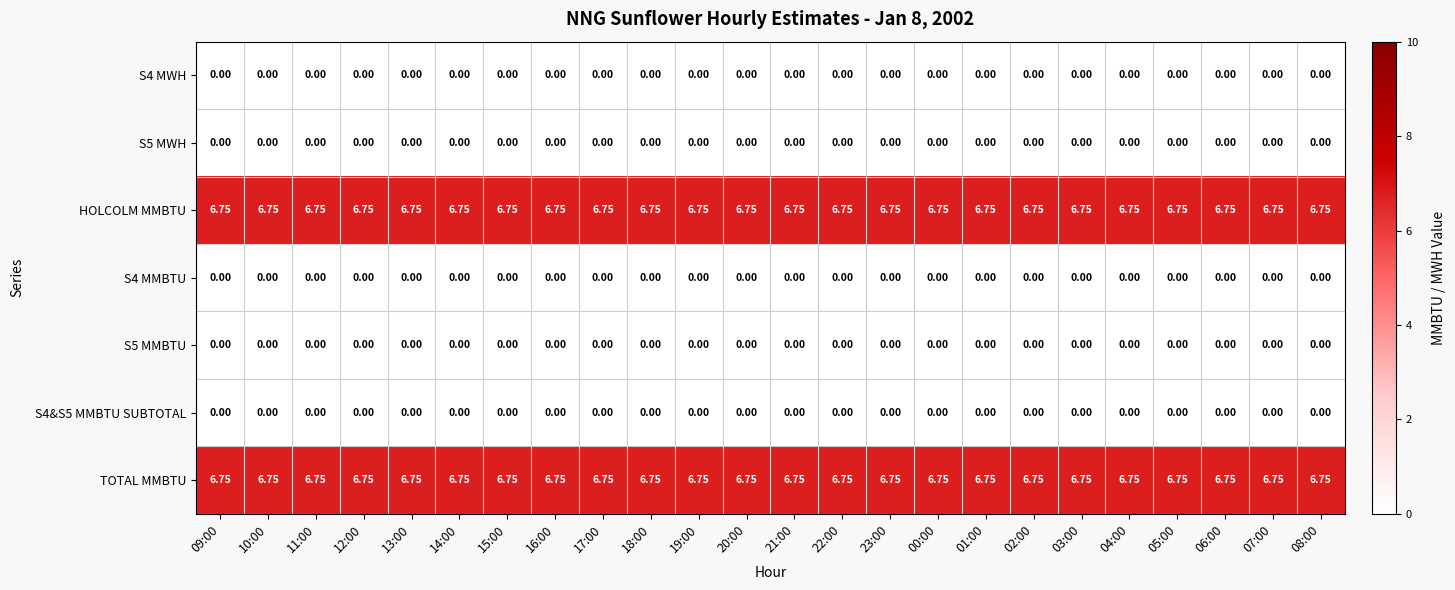

Rank the series at 11:00 from lowest to highest value.

S4 MWH, S5 MWH, S4 MMBTU, S5 MMBTU, S4&S5 MMBTU SUBTOTAL, HOLCOLM MMBTU, TOTAL MMBTU